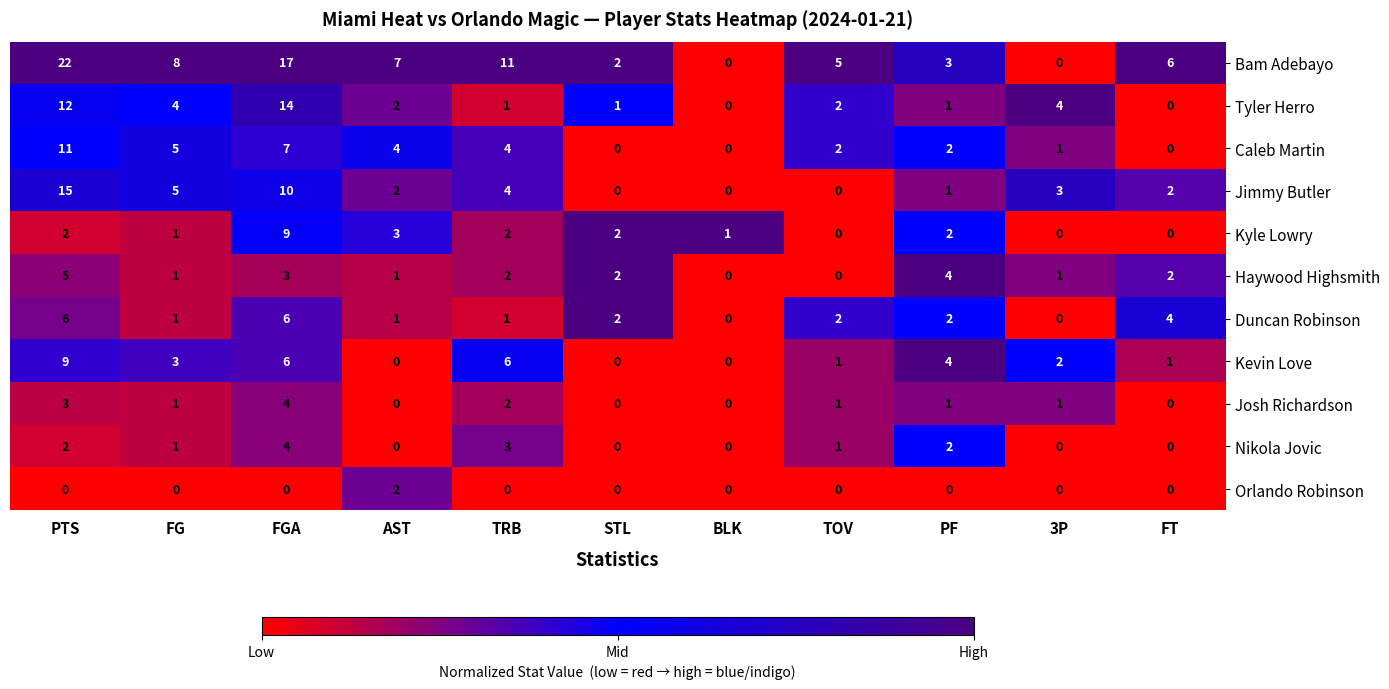

At which label is Jimmy Butler closest to 7?

FG